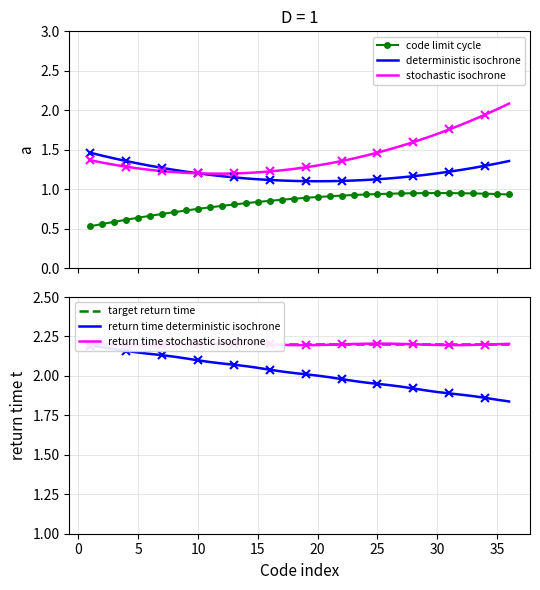

True or false: return time stochastic isochrone has a value of 2.2 at 15.

True